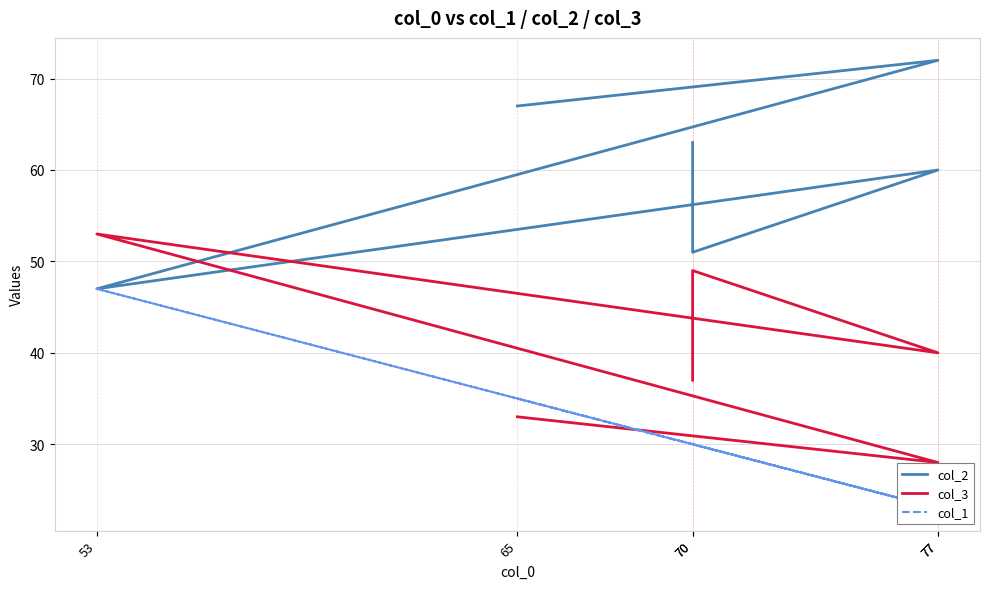

Between 65 and 70, which series saw the biggest shift?

col_2